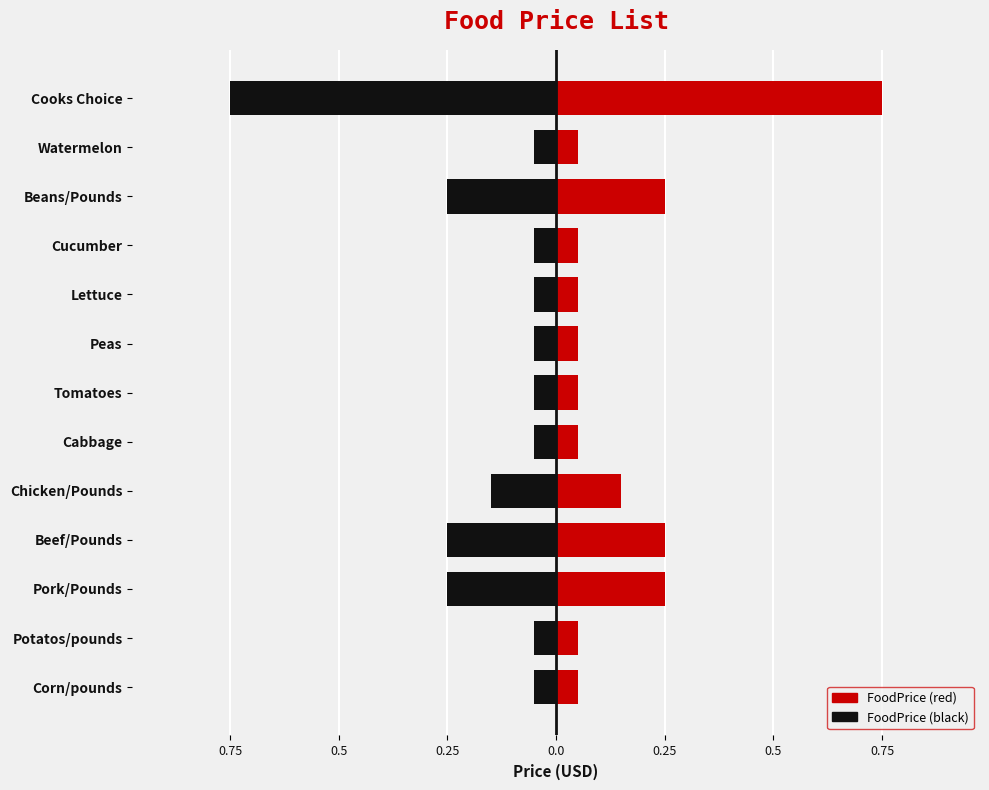

What is the sum of the Price (black) values at Lettuce and Cooks Choice?

-0.8